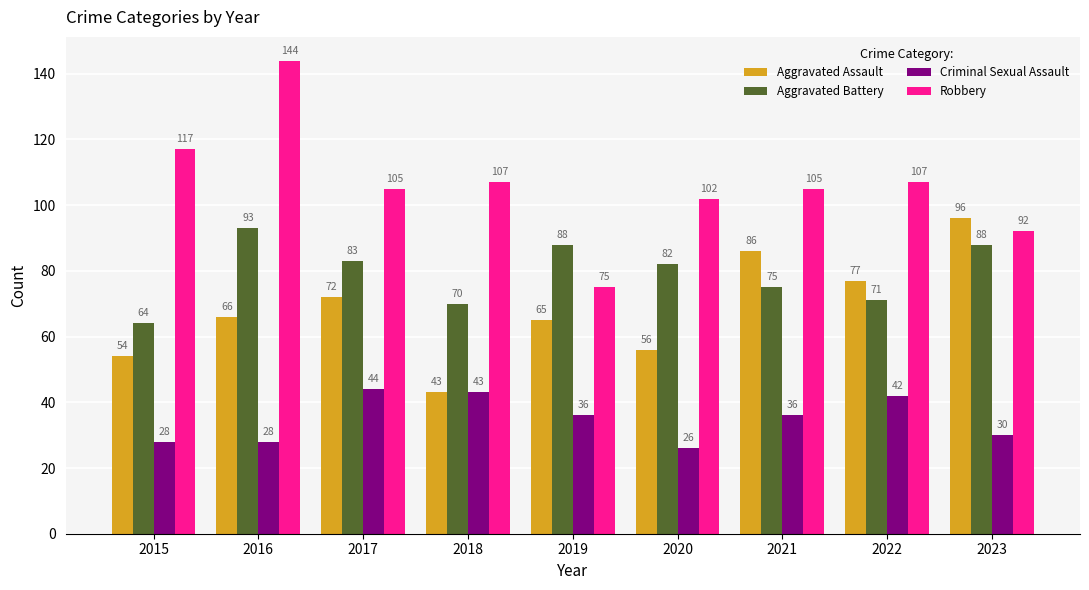

What is the highest value of the Aggravated Assault series?

96